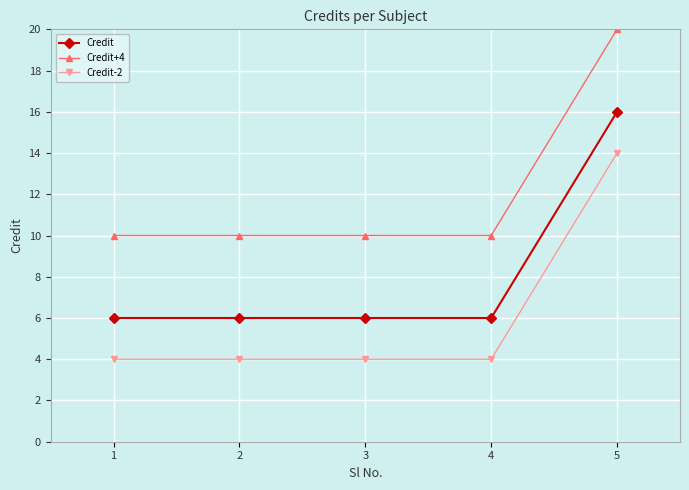

True or false: Credit has more than 1 interior local peaks.

False